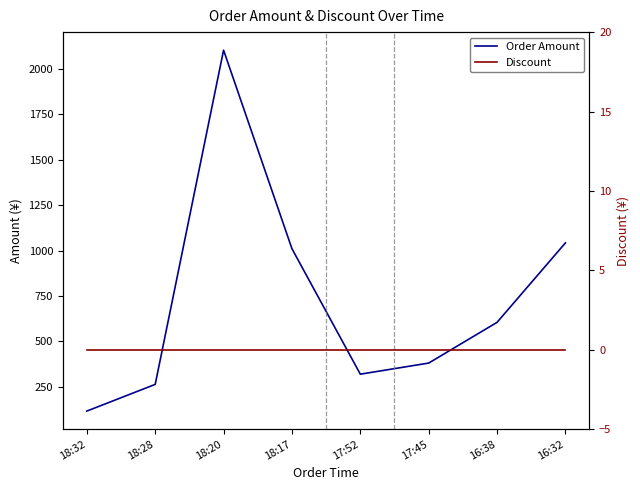

What are all the series names shown in the legend?

Order Amount, Discount